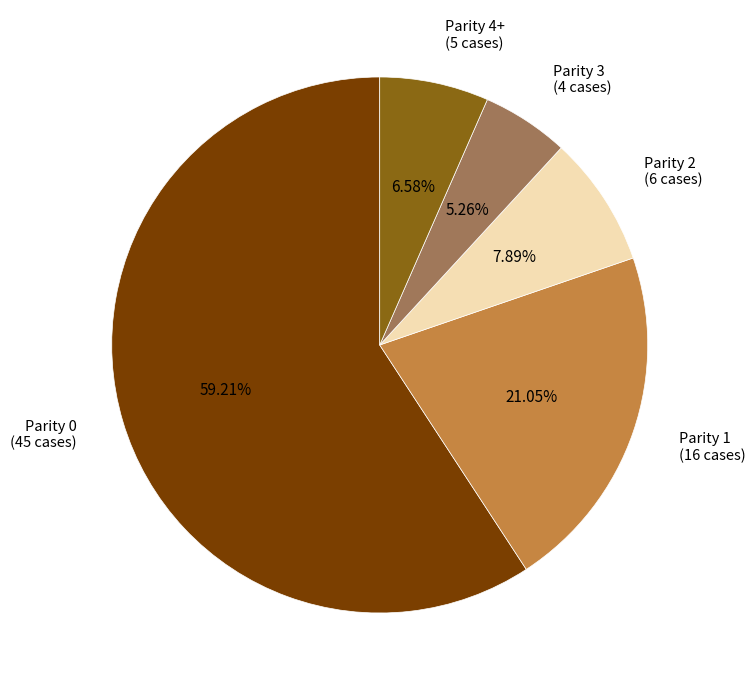

Count the number of slices in the pie.

5